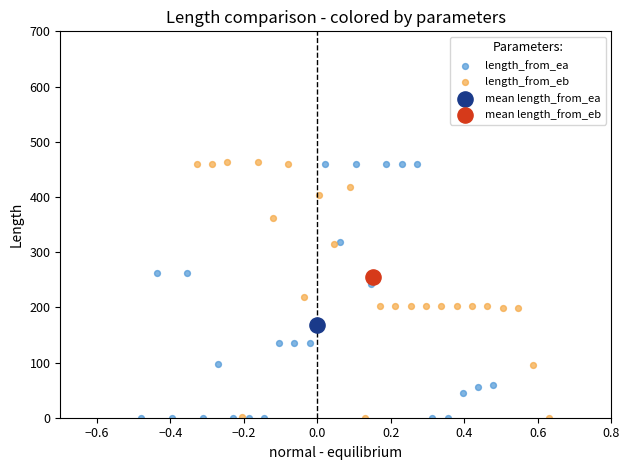

What are all the series names shown in the legend?

length_from_ea, length_from_eb, mean length_from_ea, mean length_from_eb